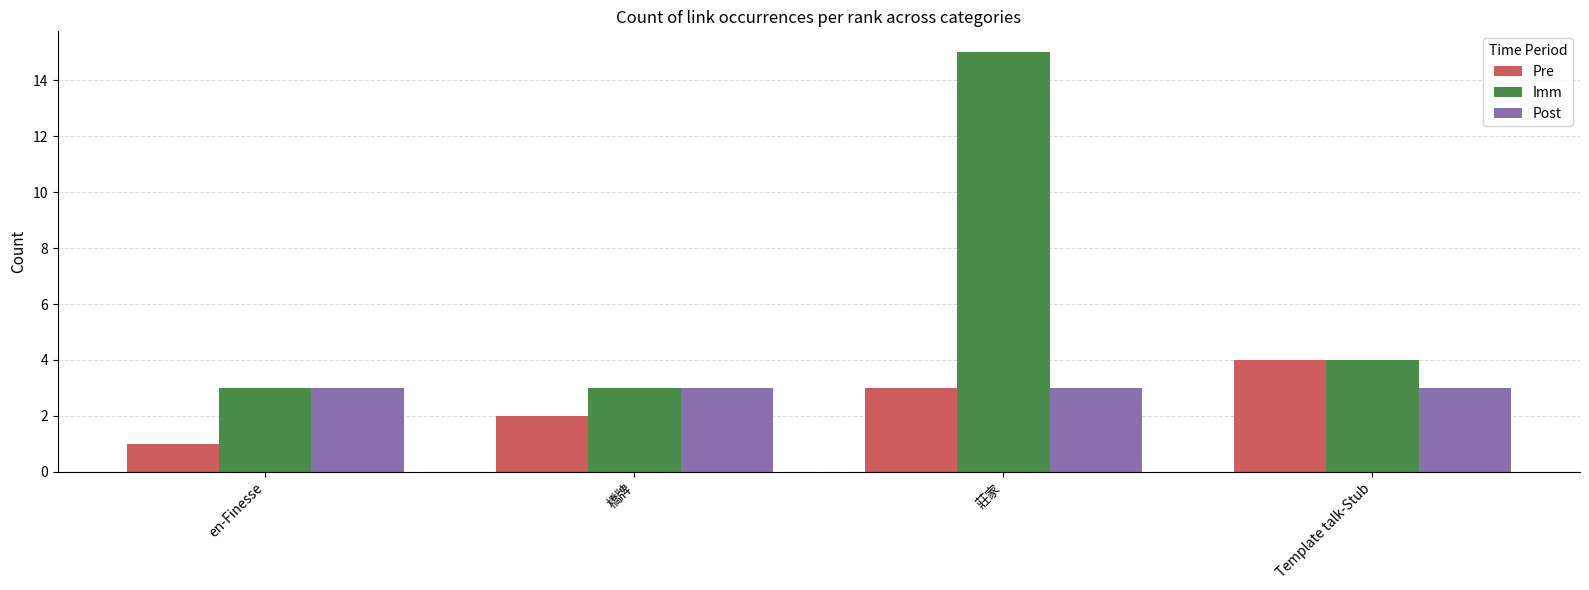

Reading left to right, extract all data points from this chart.

Pre: en-Finesse=1	橋牌=2	莊家=3	Template talk-Stub=4
Imm: en-Finesse=3	橋牌=3	莊家=15	Template talk-Stub=4
Post: en-Finesse=3	橋牌=3	莊家=3	Template talk-Stub=3